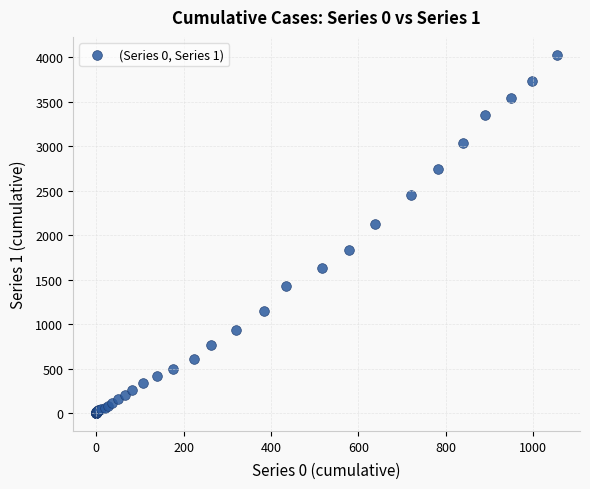

What Y value in the scatter plot is closest to 2015?

2131